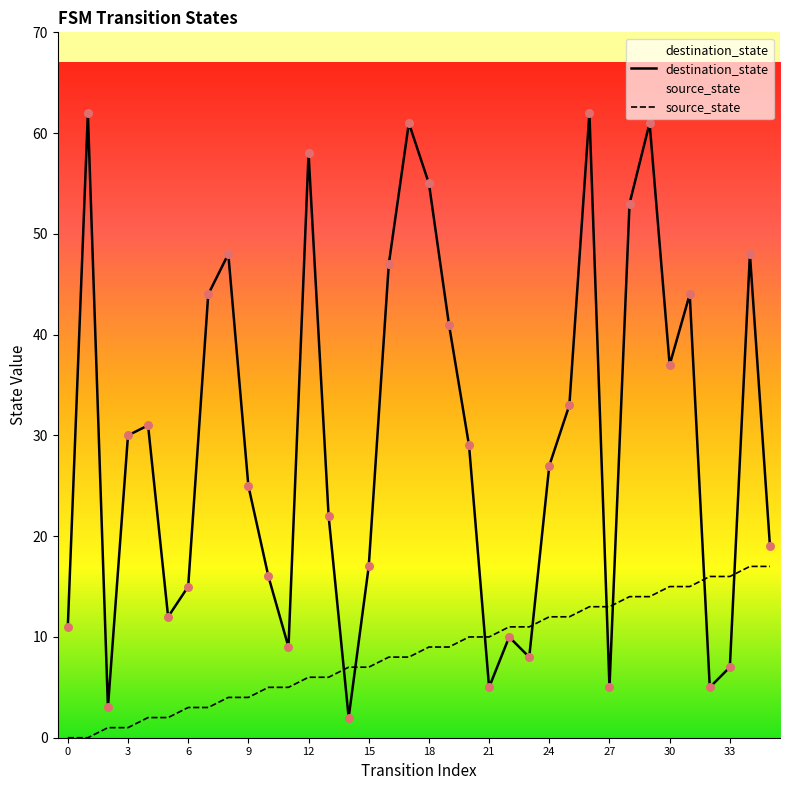

Which series has the largest total across all categories?

destination_state